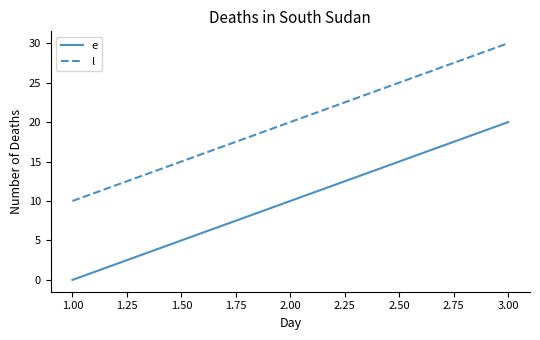

Which category has the lowest value across all series?

1.00